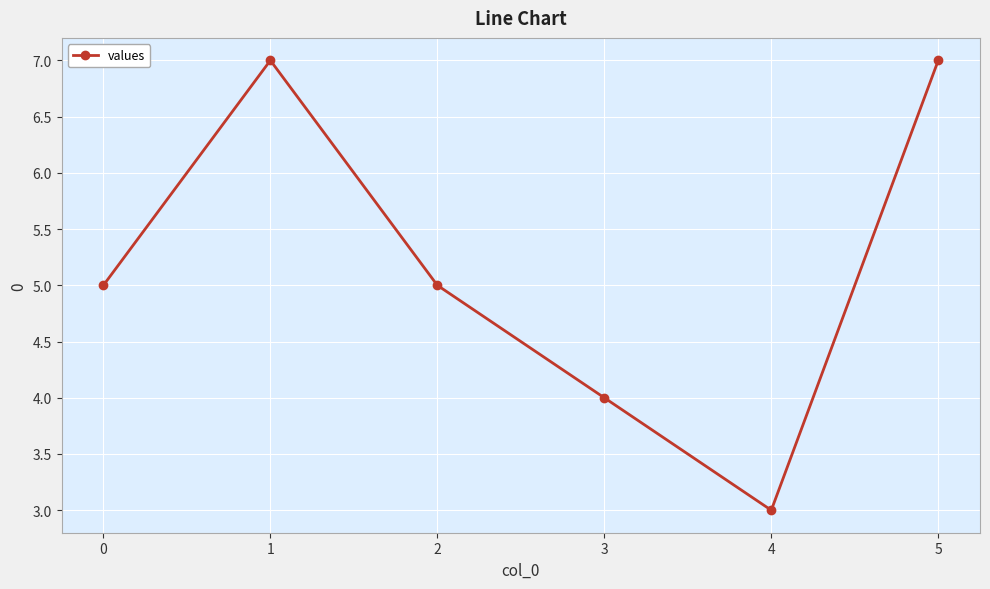

Reading left to right, list all the values displayed in this chart.

5	7	5	4	3	7